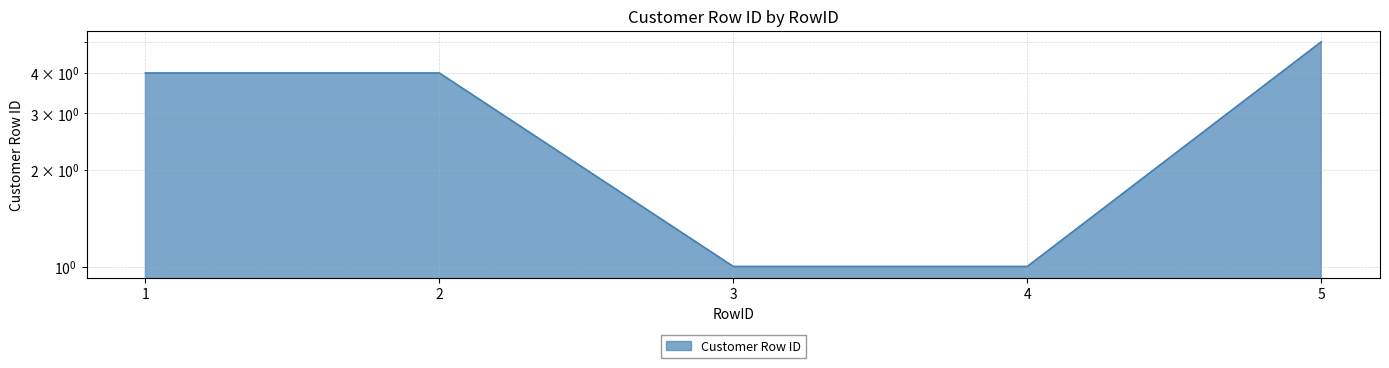

Count the number of values greater than 4.

1